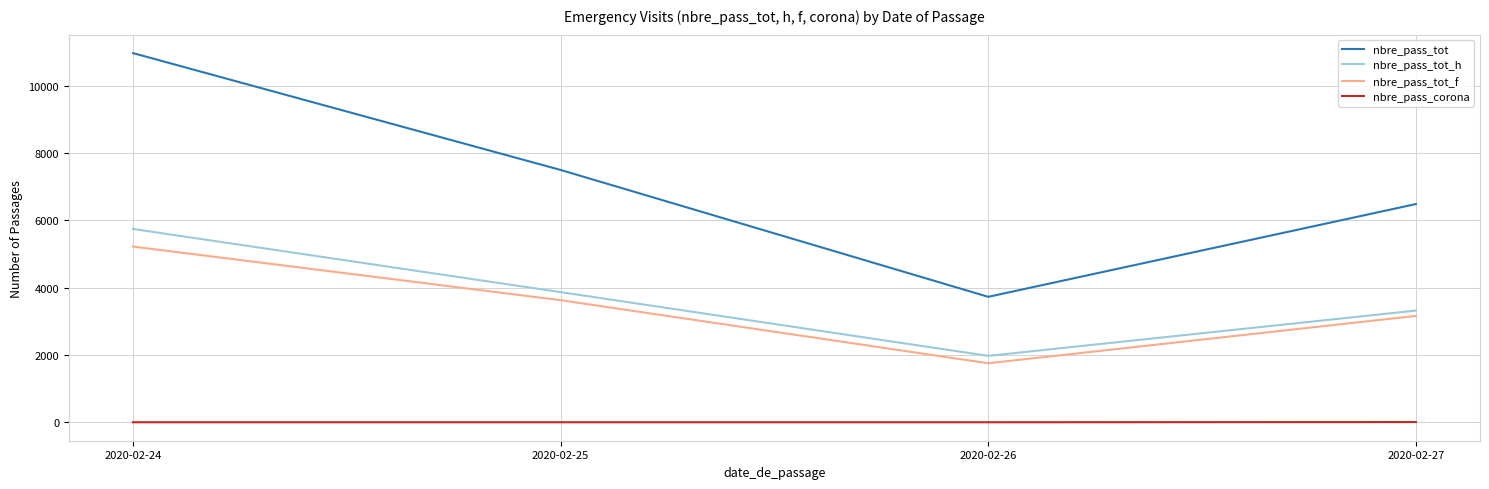

At 2020-02-27, list the series in order from smallest to largest.

nbre_pass_corona, nbre_pass_tot_f, nbre_pass_tot_h, nbre_pass_tot